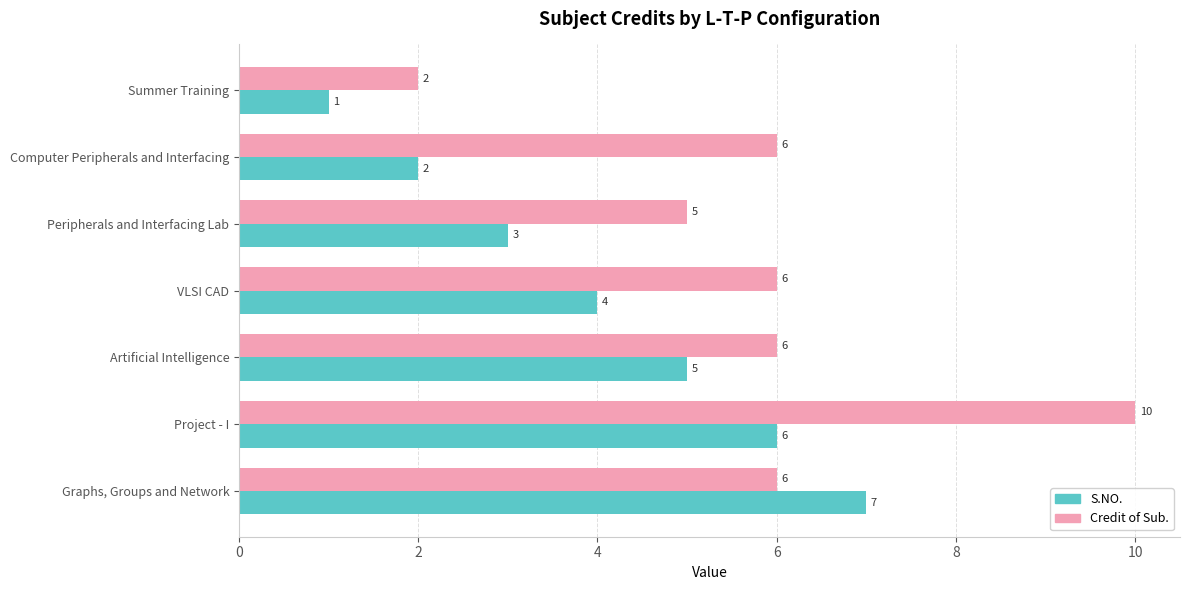

How many S.NO. values are between 2 and 6?

5